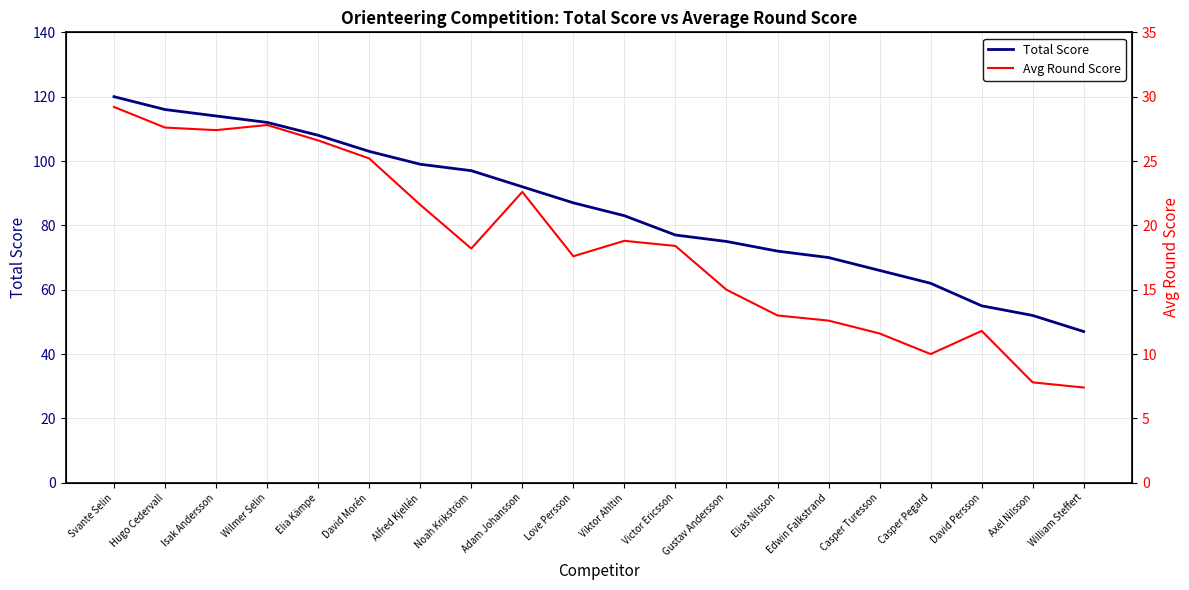

Which series has the widest spread of values?

Total Score